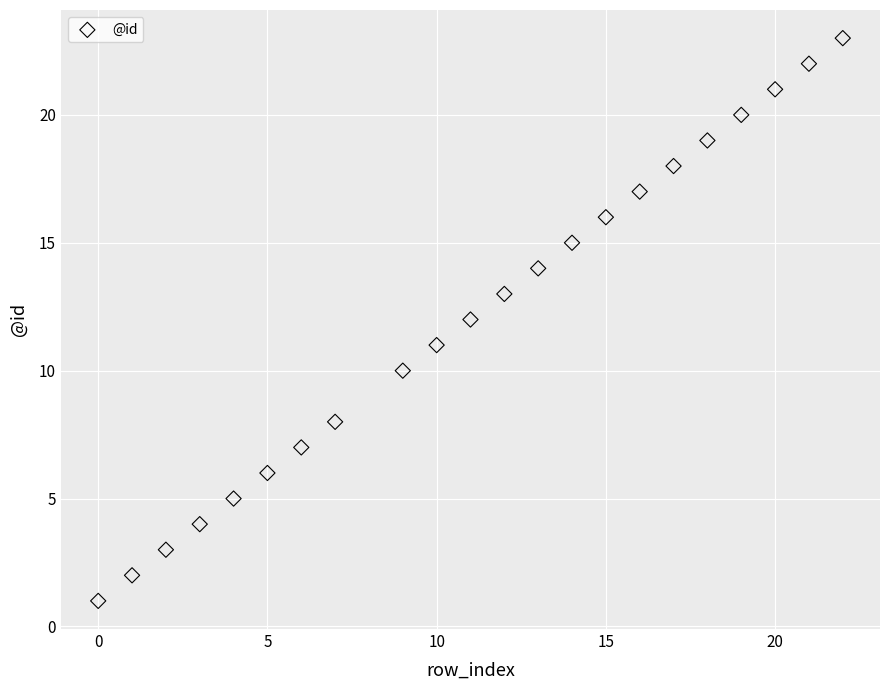

What is the range of Y values (max minus min)?

22